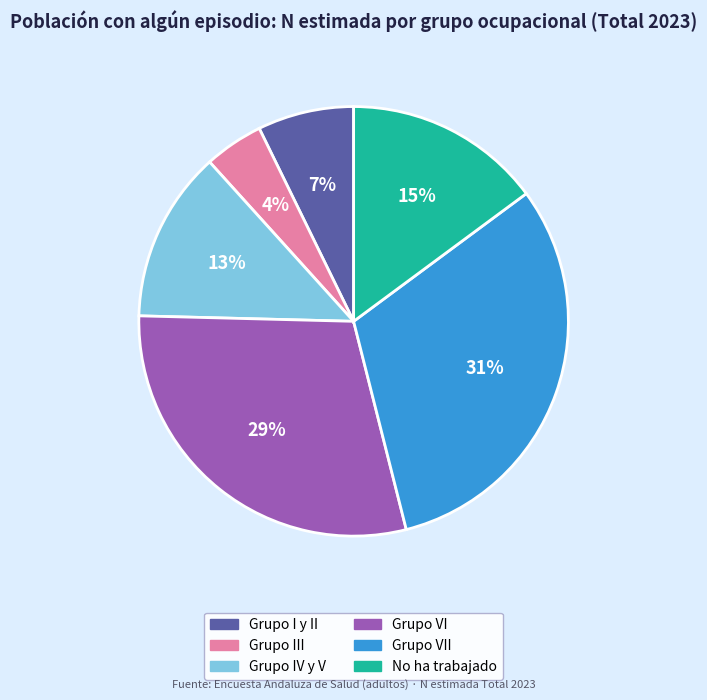

Is Grupo VI the majority of the pie?

No